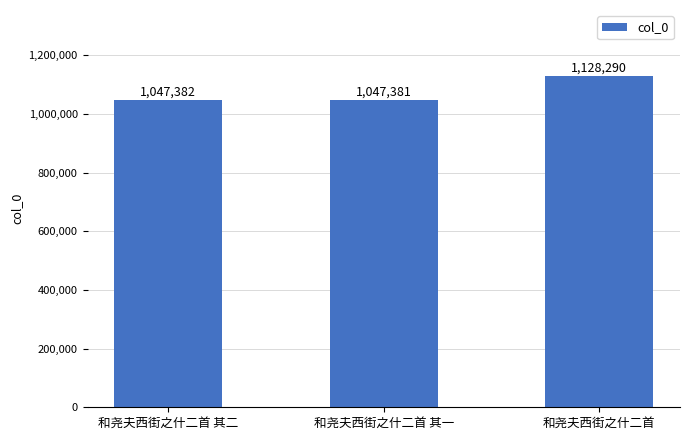

The value at 和尧夫西街之什二首 其二 is 523532. True or false?

False